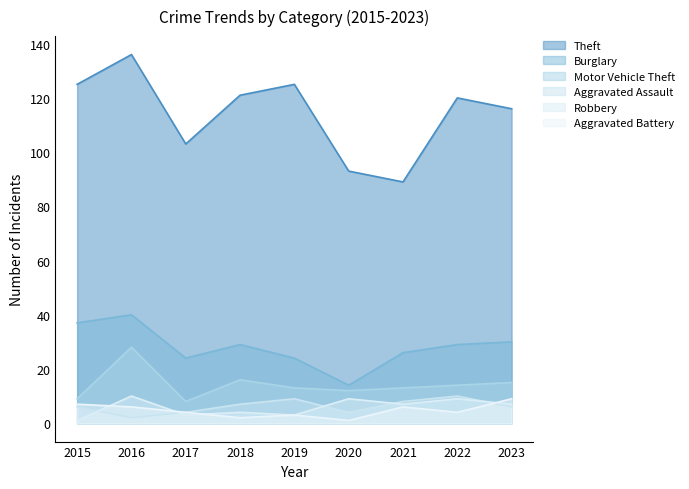

Count the Aggravated Assault values in the range 4 to 8.

6